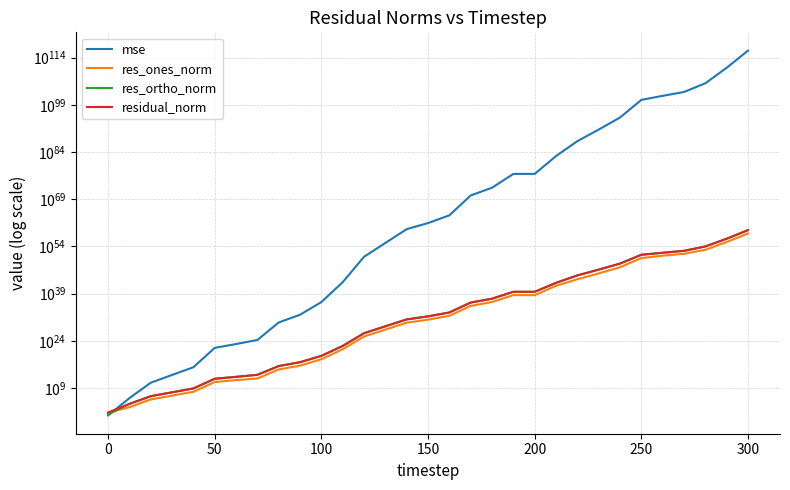

After their last crossing, which series has the higher values: res_ortho_norm or mse?

mse